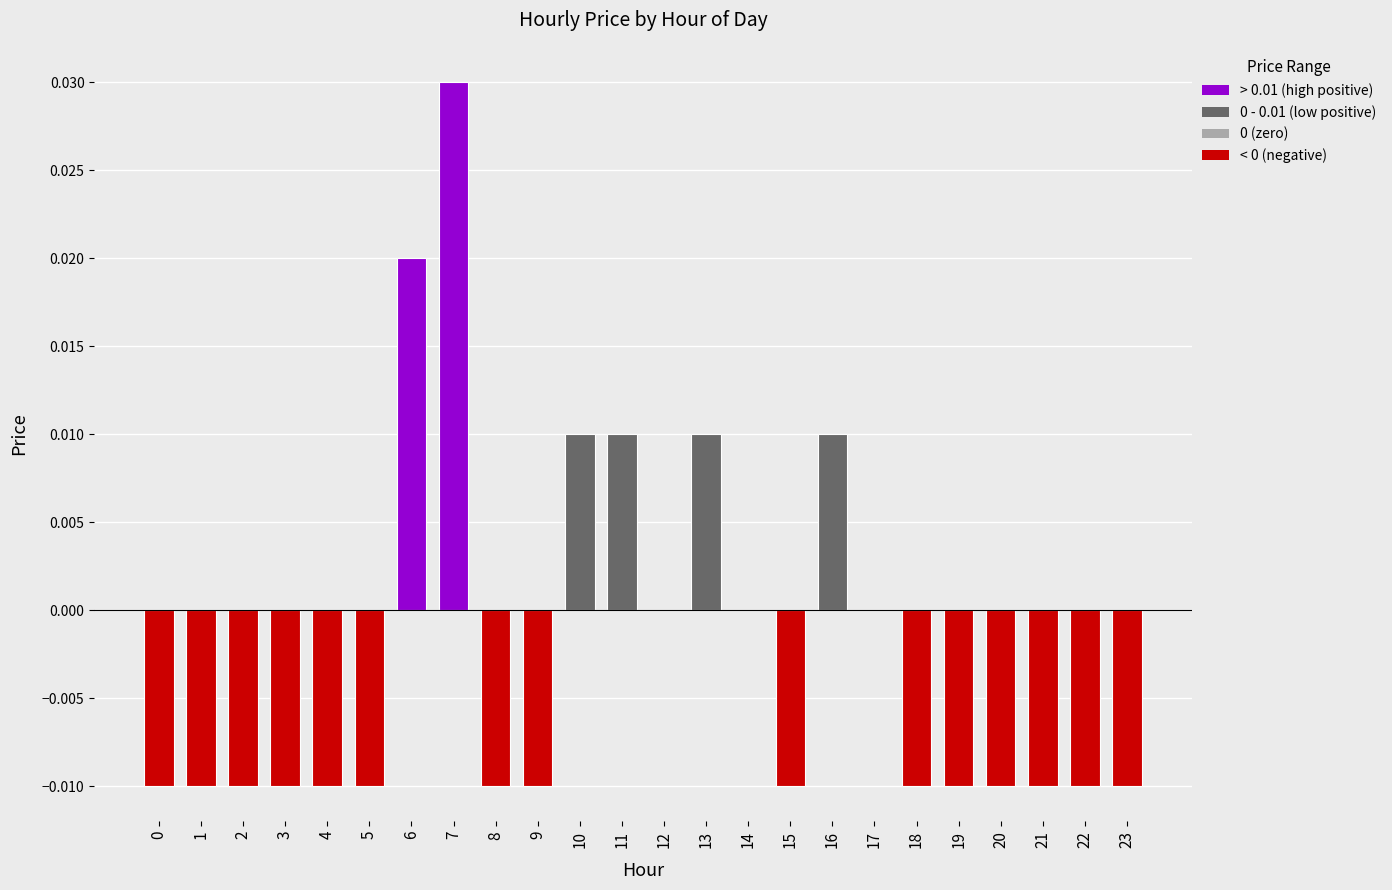

Which label corresponds to the largest value in the chart?

7